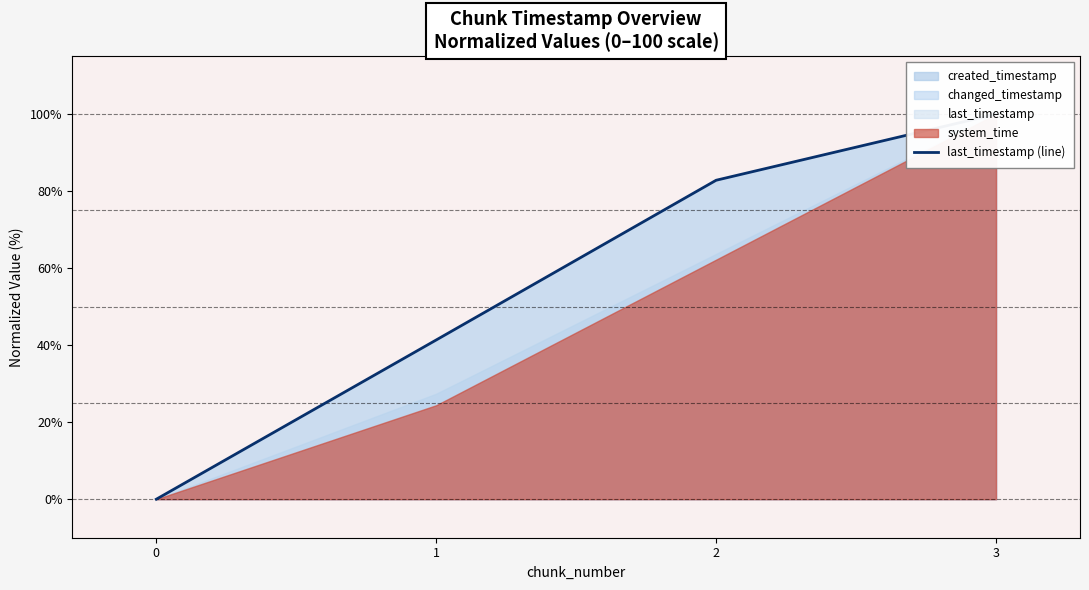

The value at 1 is 41.3. True or false?

True